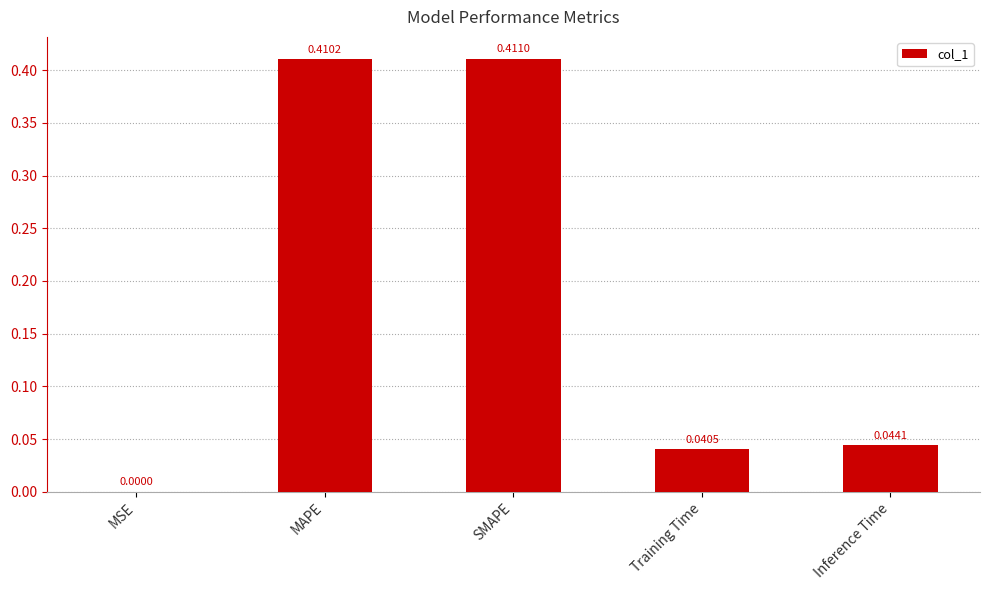

Which category has the highest value across all series?

SMAPE